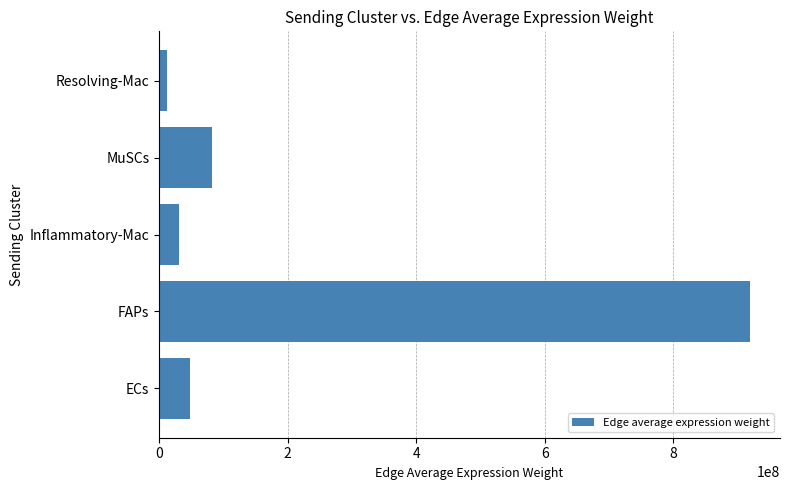

What is the difference between the values at MuSCs and Inflammatory-Mac?

51730490.5